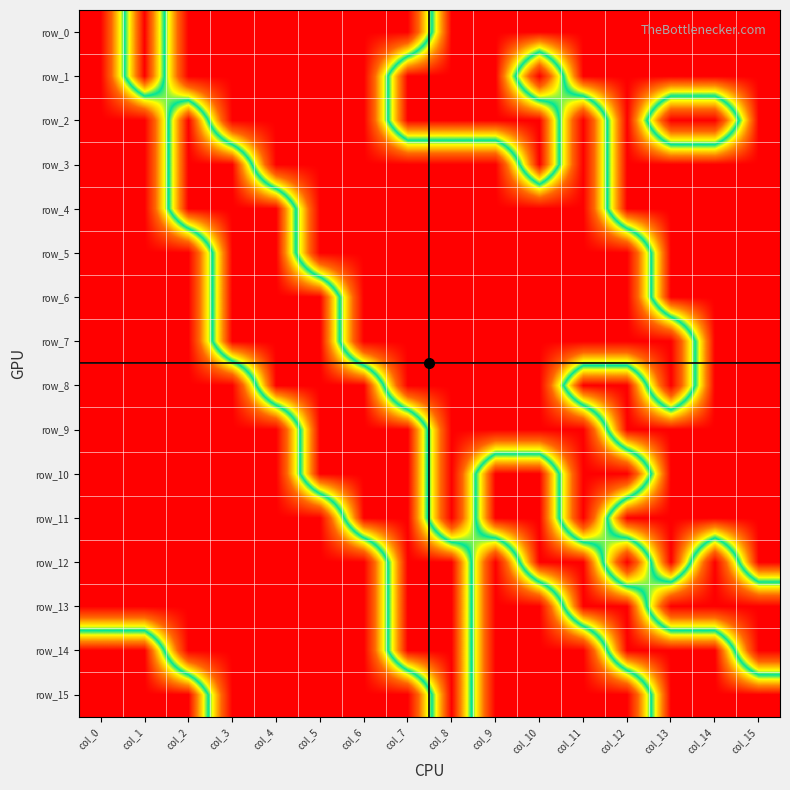

Count the row_12 values in the range 0 to 1.

16